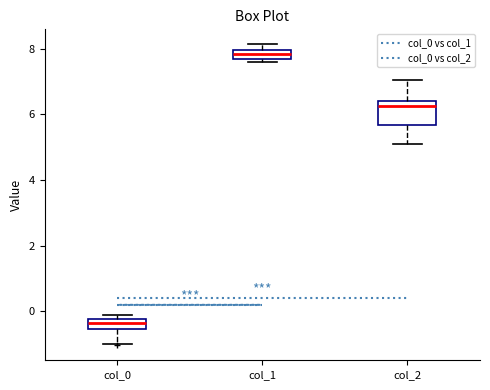

Where does the median line of the box for col_1 sit on the y-axis? The values are not printed on the chart, so give them approximately, as read against the axis.

7.8